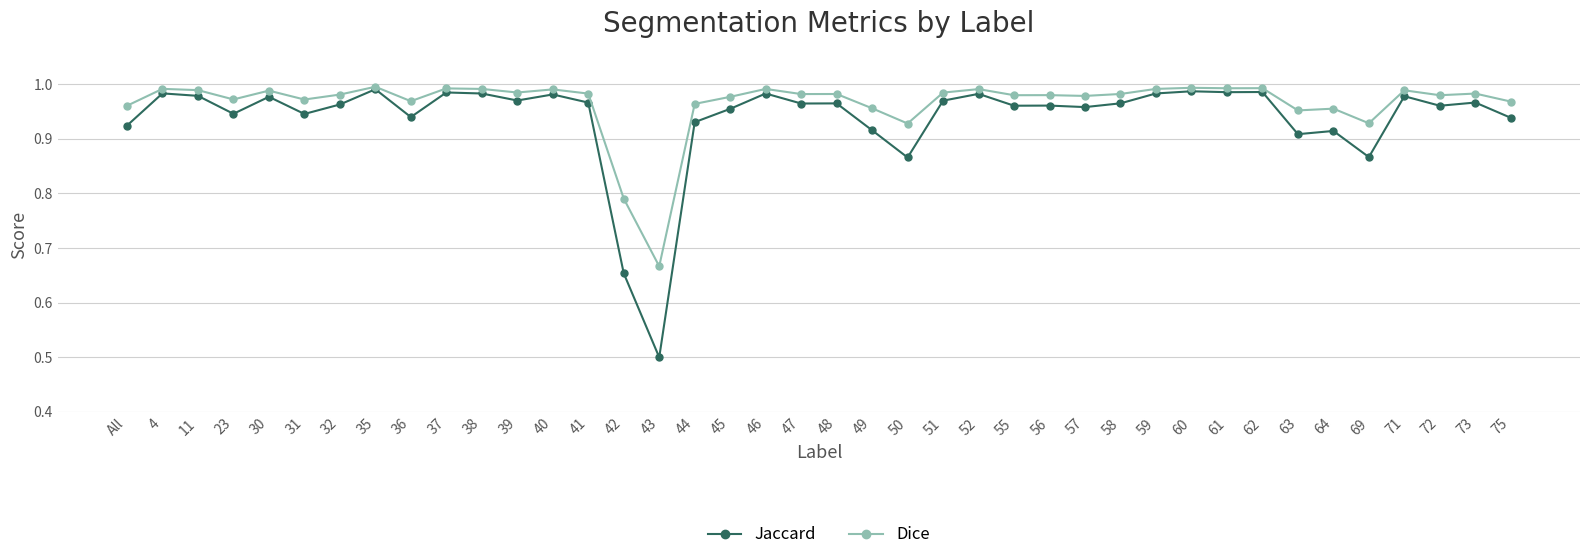

True or false: Dice has a value of 1.0 at 47.

True